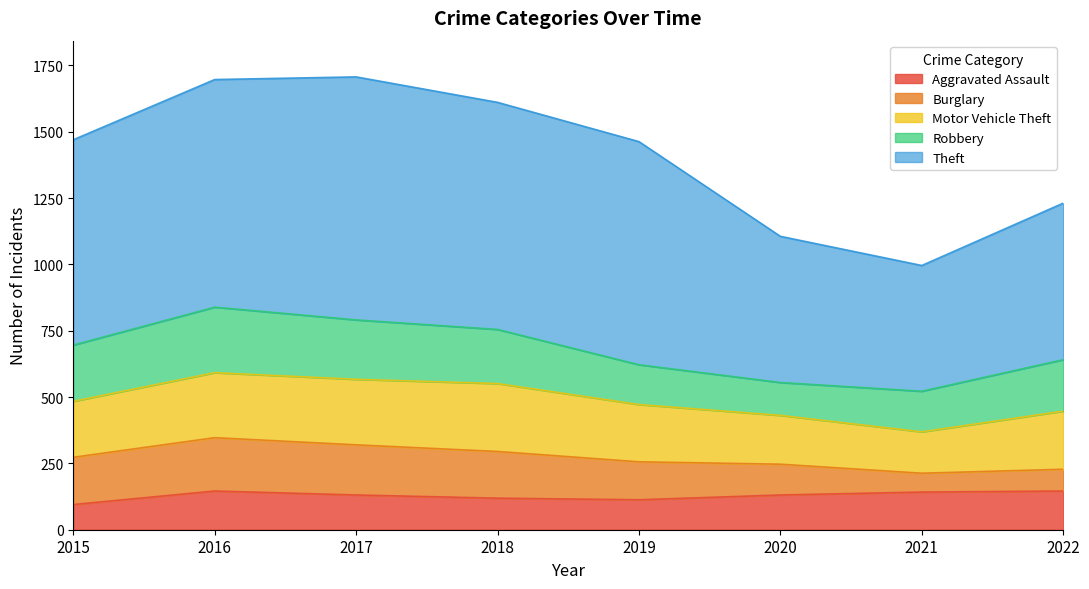

Reading left to right, what are all the values shown in this chart?

Aggravated Assault: 95	146	131	119	113	131	142	146
Burglary: 178	201	189	176	143	116	71	82
Motor Vehicle Theft: 211	245	247	256	216	184	156	219
Robbery: 212	247	224	204	150	124	153	194
Theft: 774	858	916	856	841	551	474	590